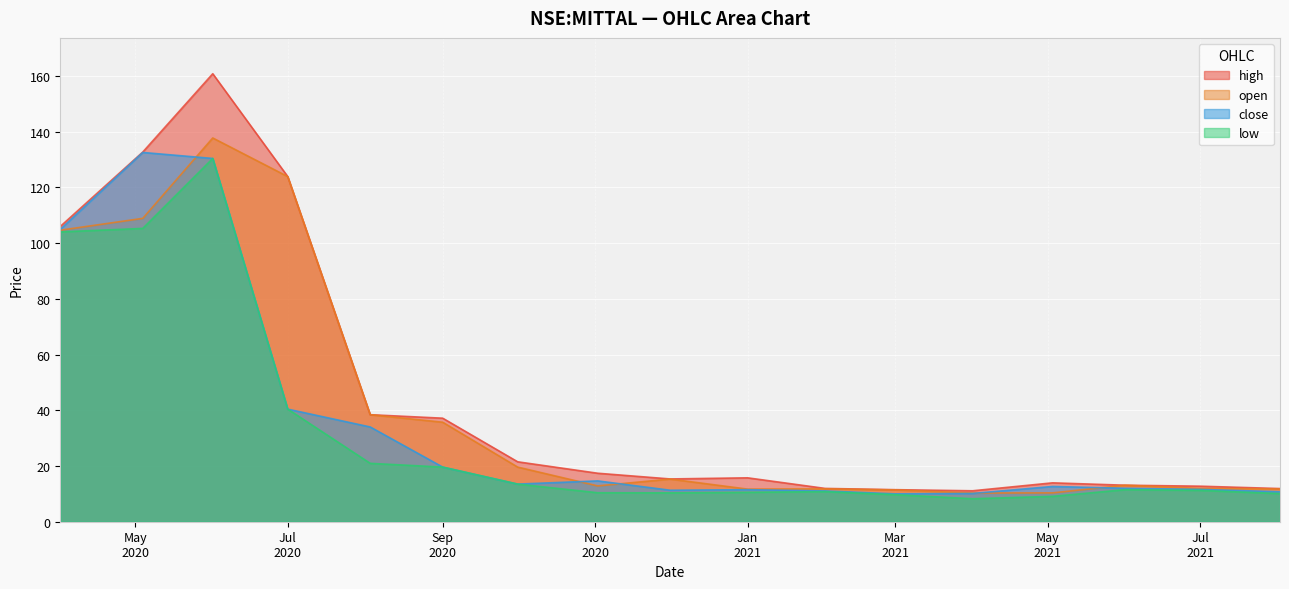

In open, how many points are higher than both neighbors (excluding endpoints)?

4